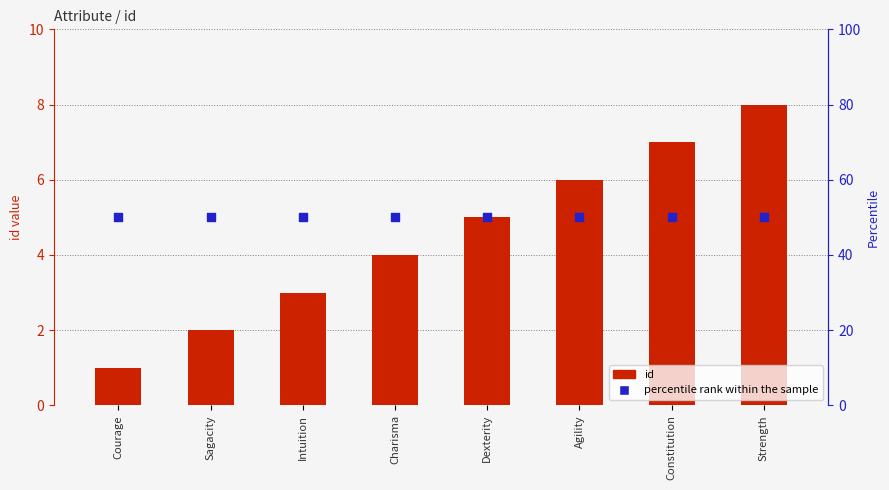

Which series has the largest total across all categories?

percentile rank within the sample